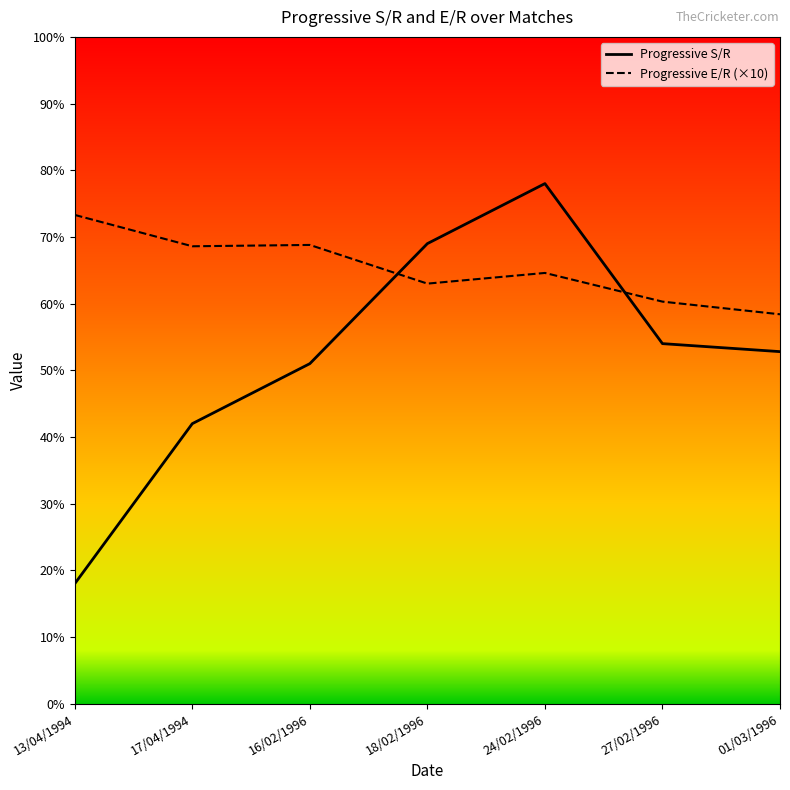

At which category is the sum across all series the highest?

24/02/1996